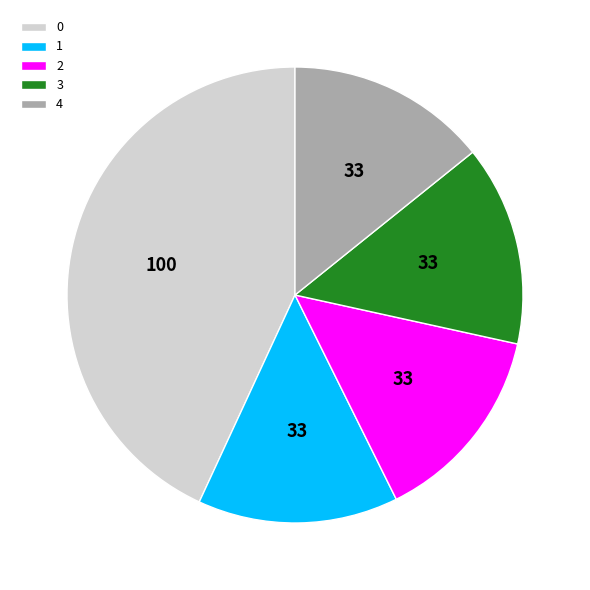

Is there a majority slice in this chart?

No